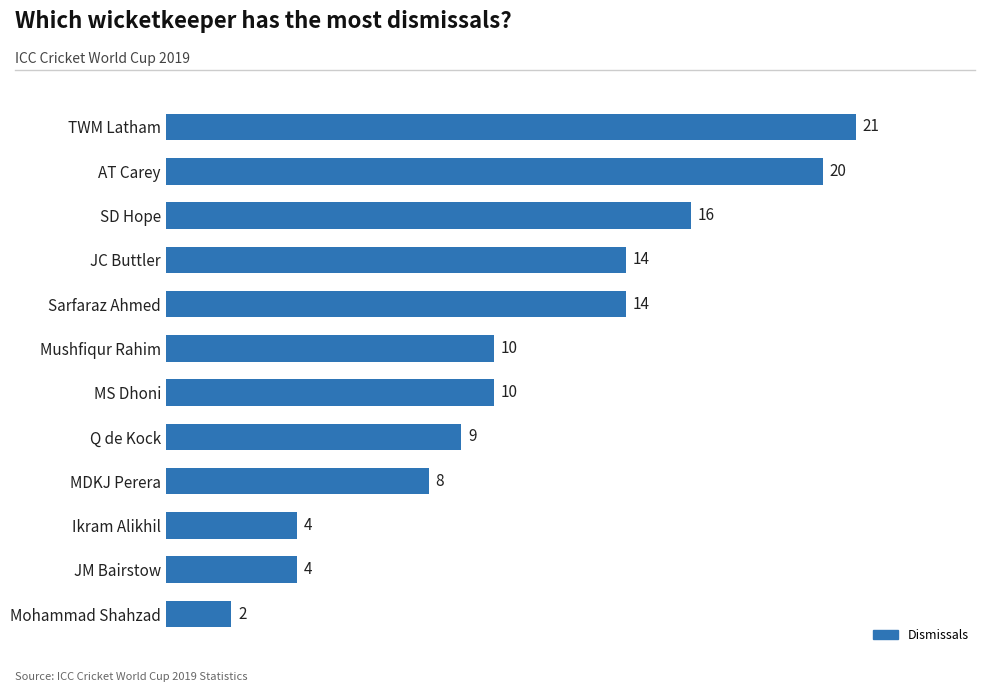

What is the greatest value displayed?

21